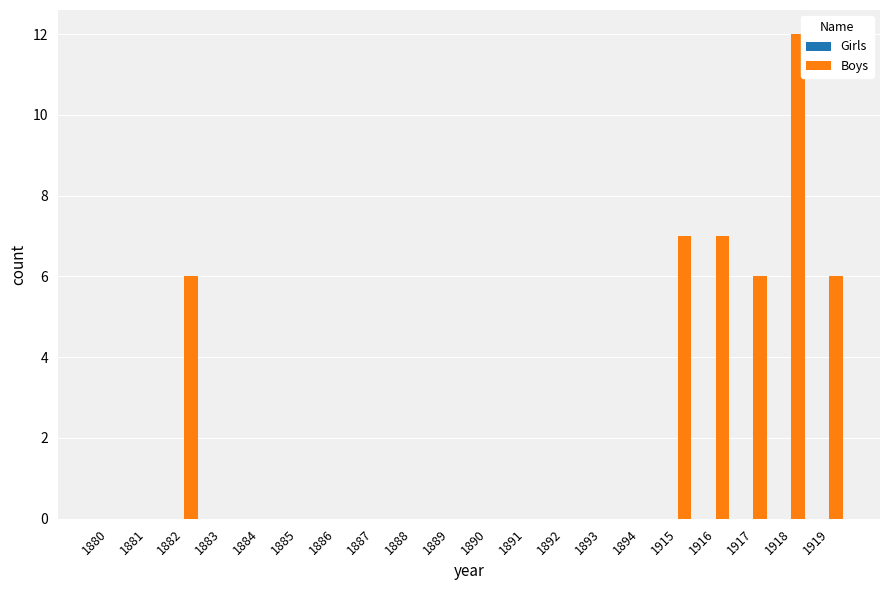

What is the sum of all values?

44